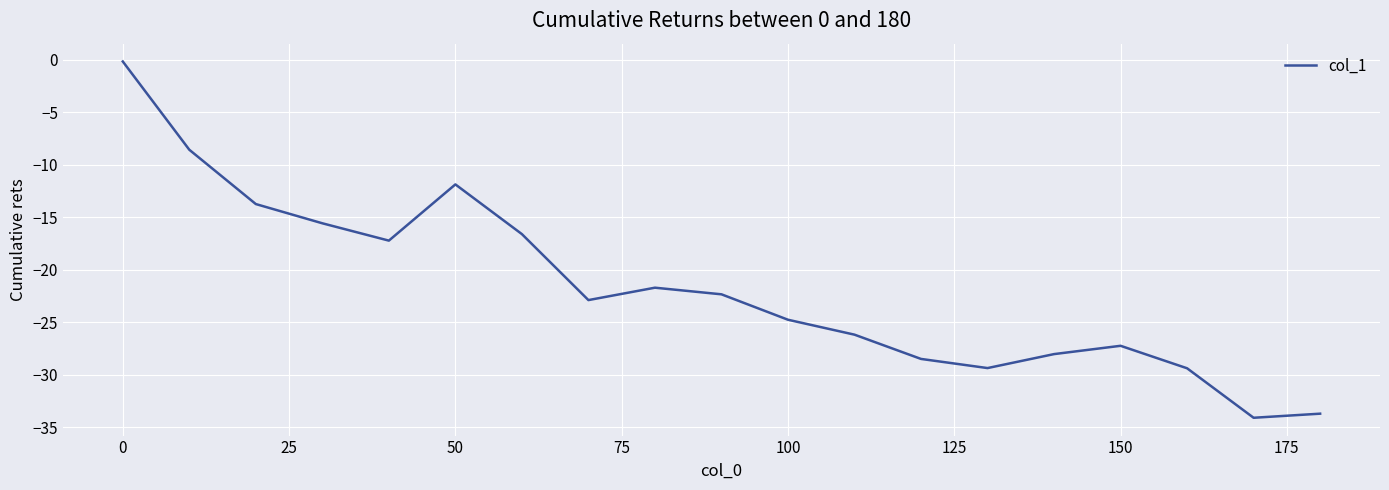

What is the difference between the maximum and minimum values?

33.9